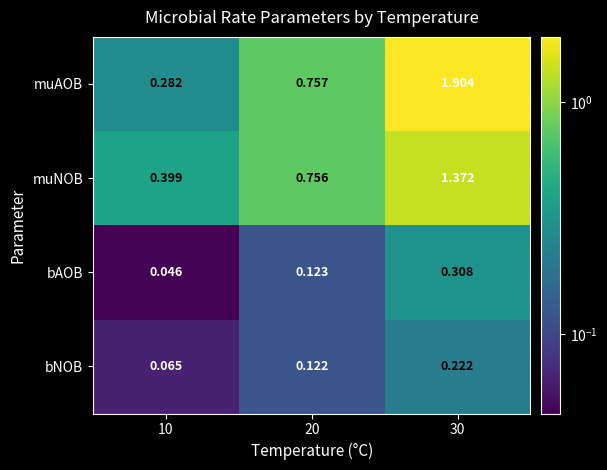

Rank the series at 30 from highest to lowest value.

muAOB, muNOB, bAOB, bNOB